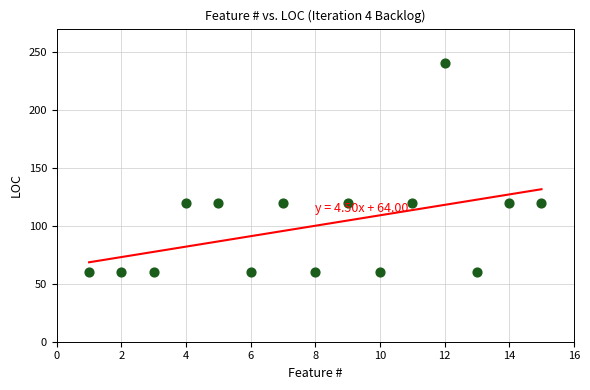

What is the range of Y values (max minus min)?

180